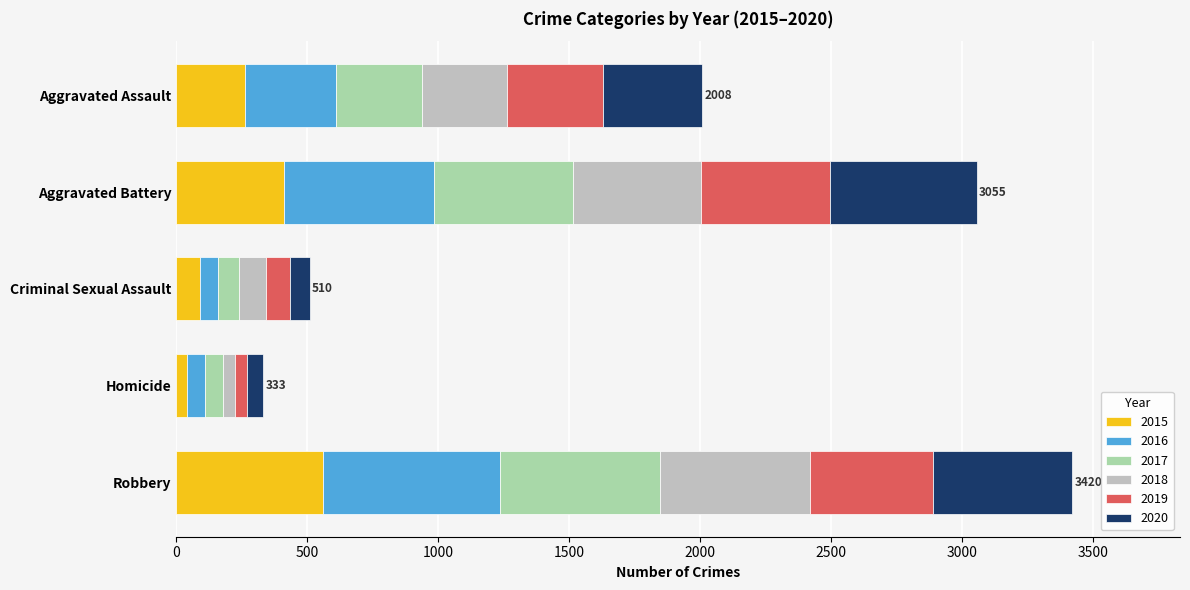

What is the total value across all series at Homicide?

333